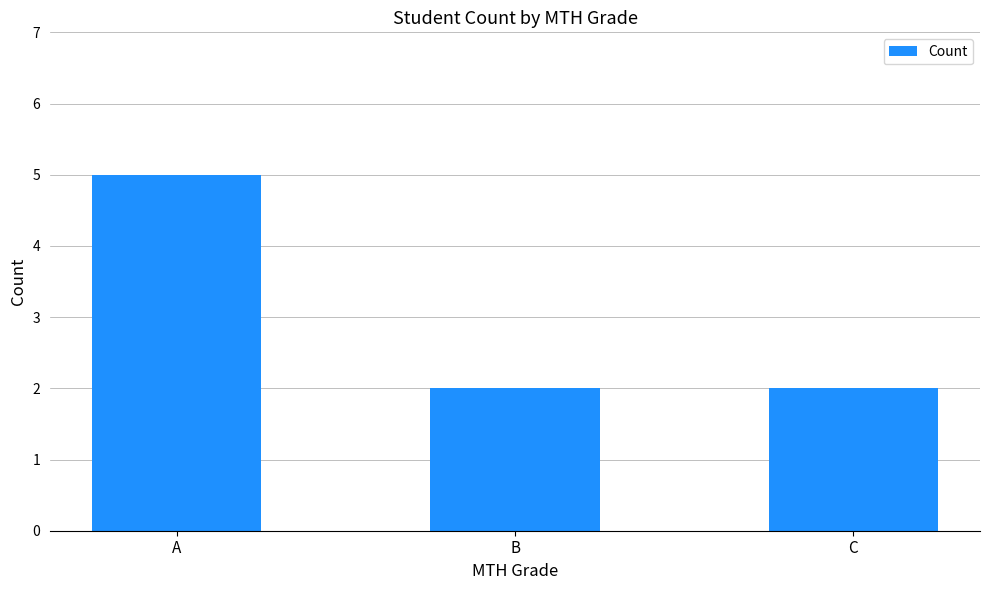

At which category does the chart reach its peak across all series?

A